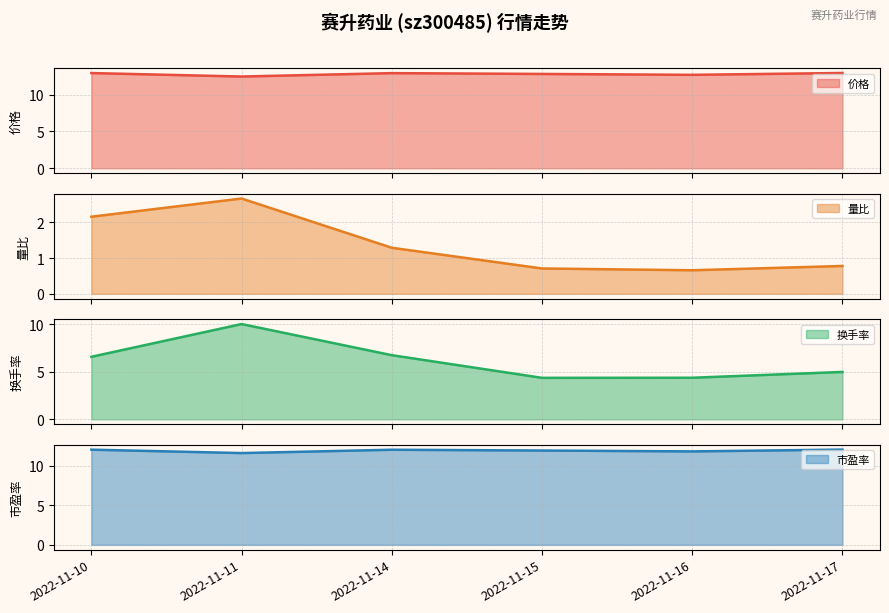

What is the sum of the 价格 values at 2022-11-17 and 2022-11-16?

25.6